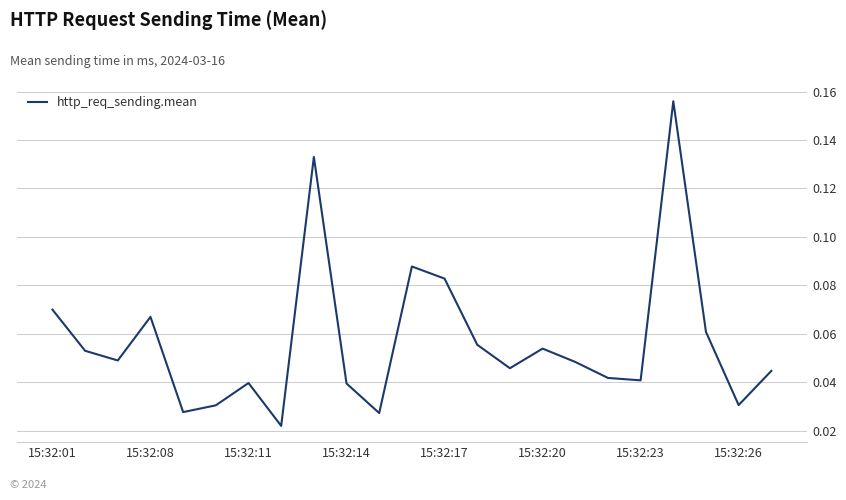

Reading left to right, transcribe all the data shown in this chart.

0.1	0.1	0.0	0.1	0.0	0.0	0.0	0.0	0.1	0.0	0.0	0.1	0.1	0.1	0.0	0.1	0.0	0.0	0.0	0.2	0.1	0.0	0.0